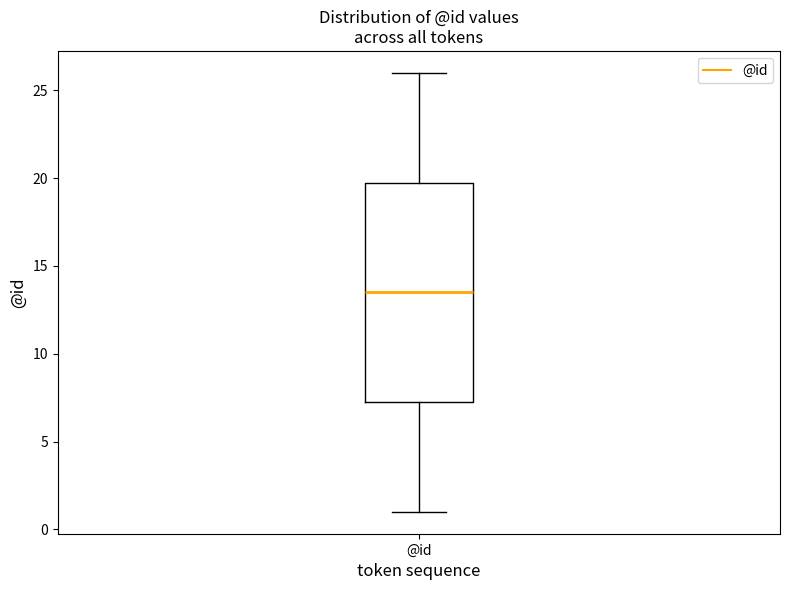

Transcribe this box plot: give where the median line is, the range the box spans, and where the two whiskers end, as read against the y-axis. The values are not printed on the chart, so give them approximately, as read against the axis.

median 13.5, box 7.5 to 20.0, whiskers 1.0 to 26.0